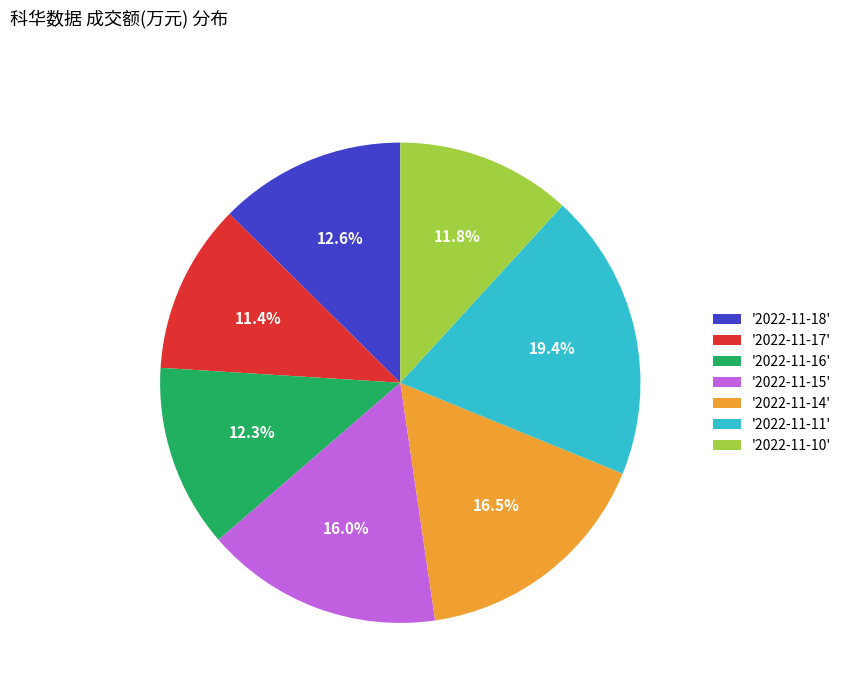

Between '2022-11-15' and '2022-11-17', which is larger?

'2022-11-15'